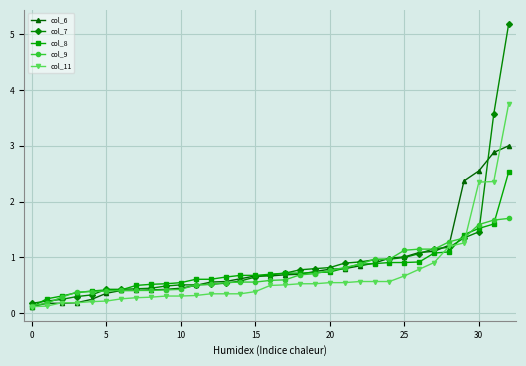

List the series in order of their peak value, highest first.

col_7, col_11, col_6, col_8, col_9